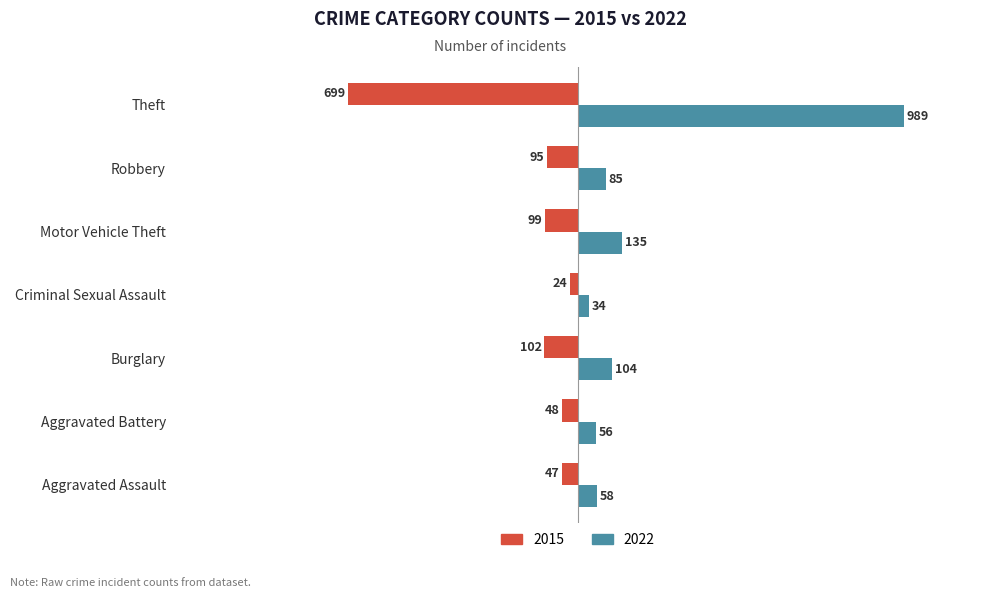

What is the approximate value of 2022 at Aggravated Assault, to the nearest 100?

100